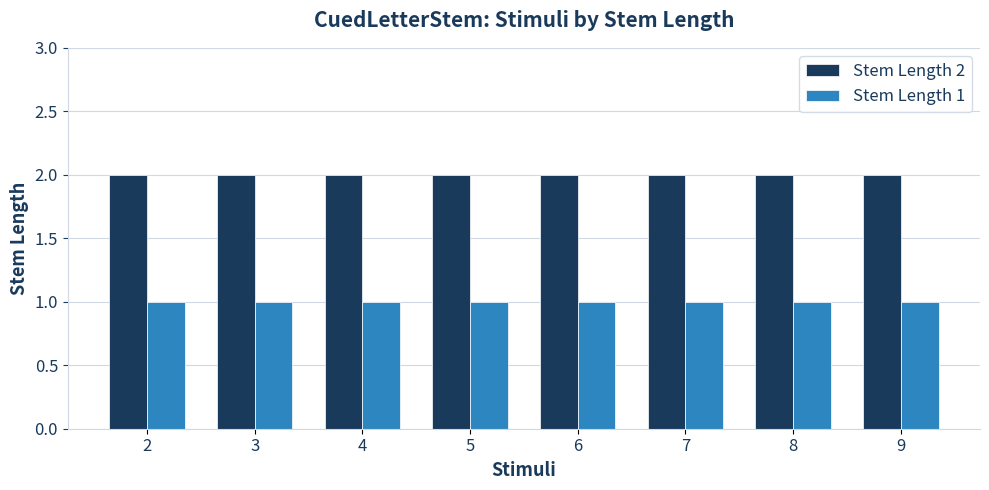

Which series has the largest total across all categories?

Stem Length 2